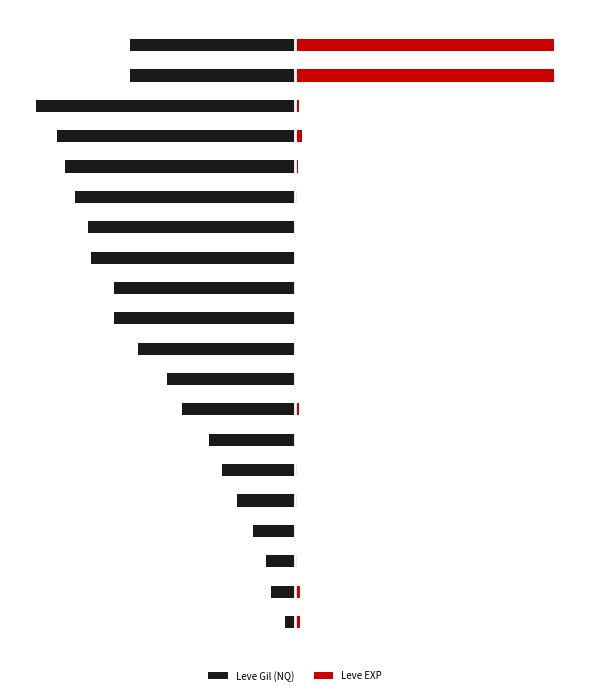

What is the value of the Leve EXP bar at the 15th from the left?

1.0